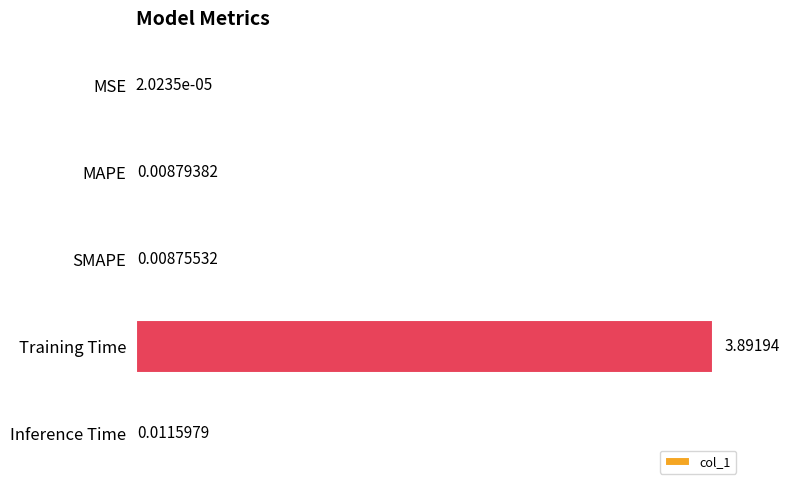

Are the bars horizontal?

Yes